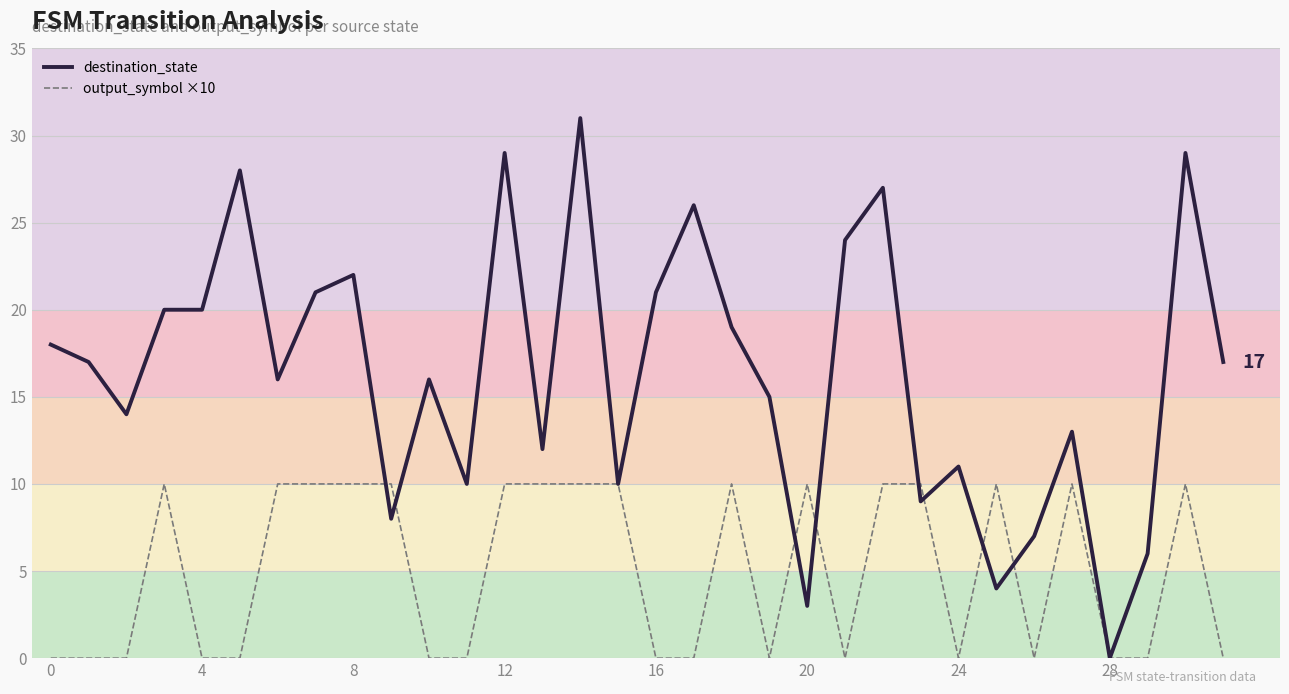

Count the output_symbol ×10 values in the range 0 to 10.

32